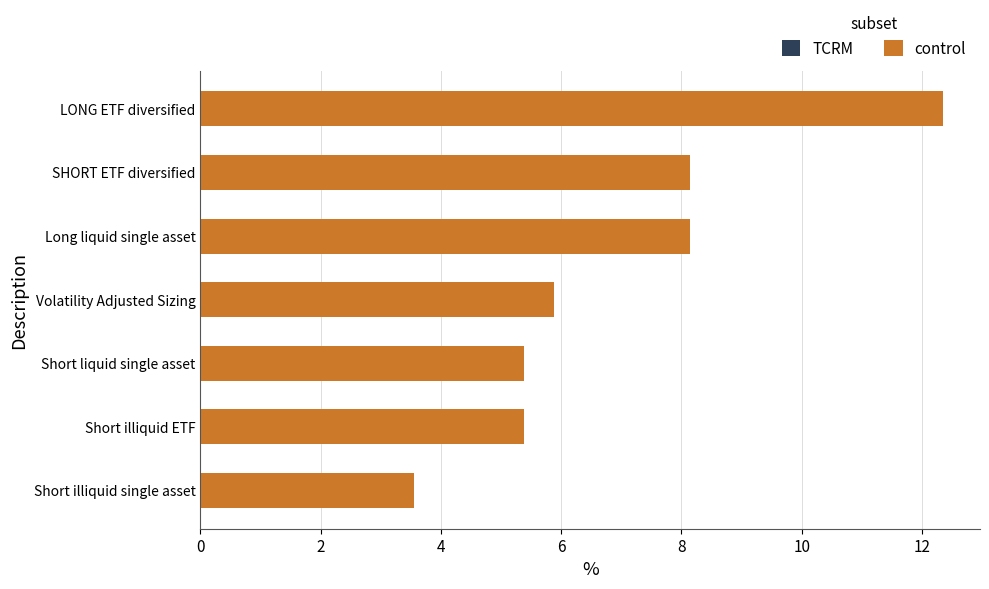

Reading top to bottom, what are all the values shown in this chart?

LONG ETF diversified=12.3	SHORT ETF diversified=8.1	Long liquid single asset=8.1	Volatility Adjusted Sizing=5.9	Short liquid single asset=5.4	Short illiquid ETF=5.4	Short illiquid single asset=3.6